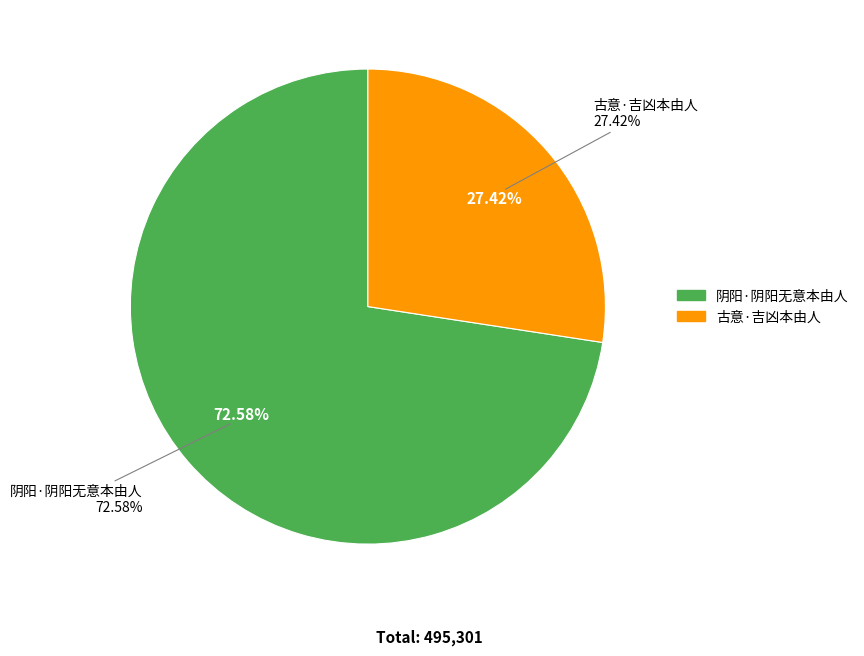

To the nearest percent, what is the combined percentage of 古意·吉凶本由人 and 阴阳·阴阳无意本由人?

100%